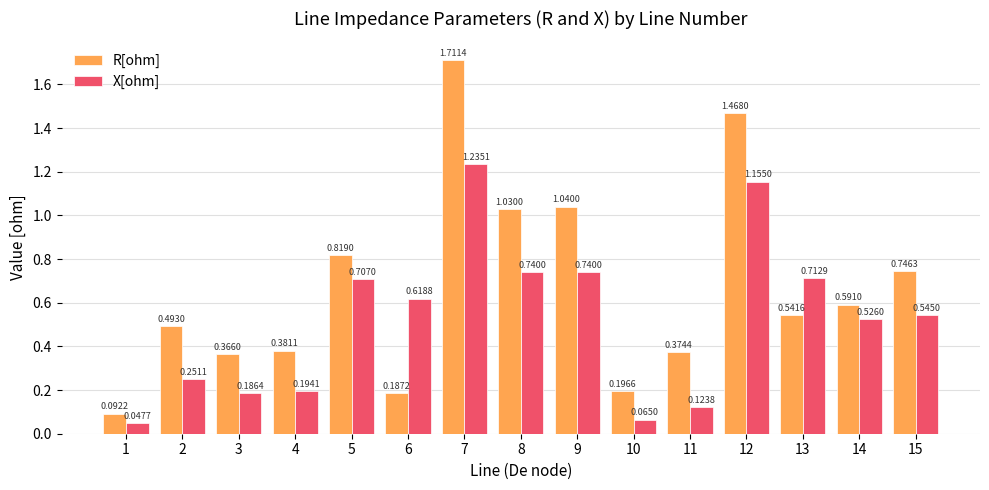

At which category is the sum across all series the highest?

7